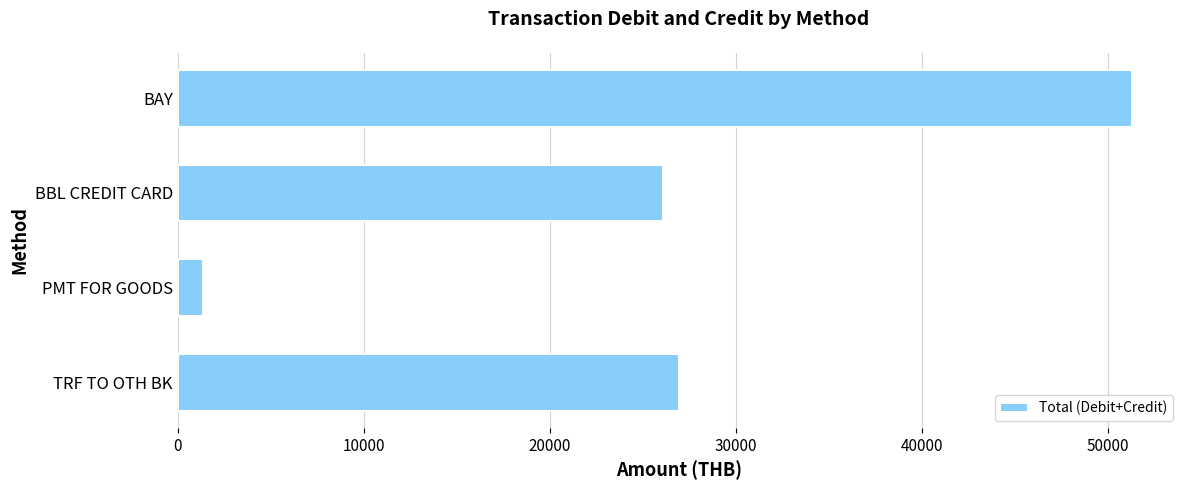

Reading top to bottom, transcribe all the data shown in this chart.

51300.0	26072.6	1335.0	26945.6